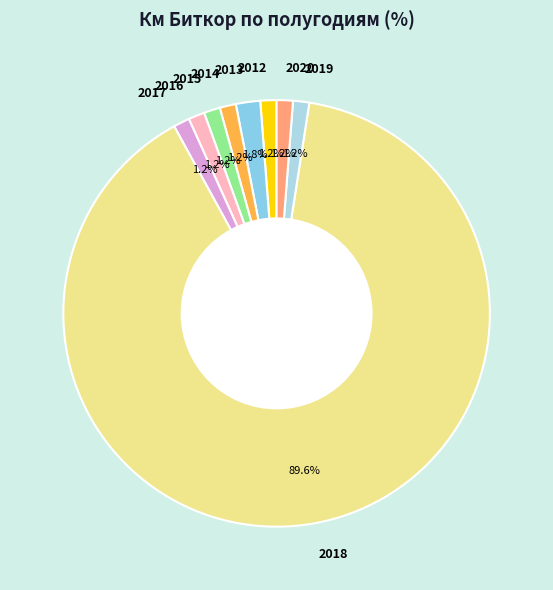

Which slice represents more than half of the pie?

2018